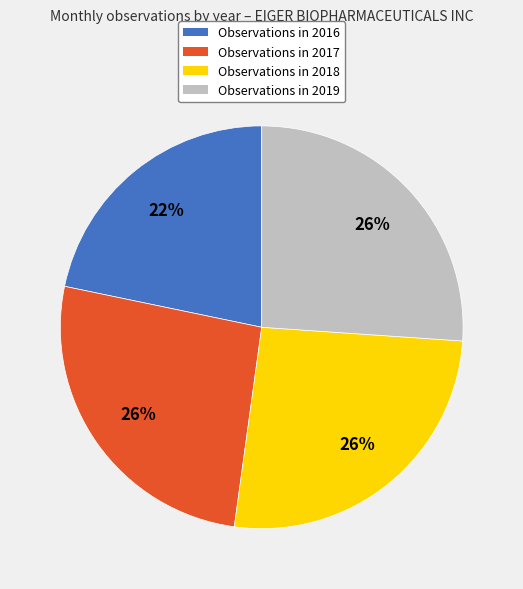

Which slice is the smallest?

Observations in 2016